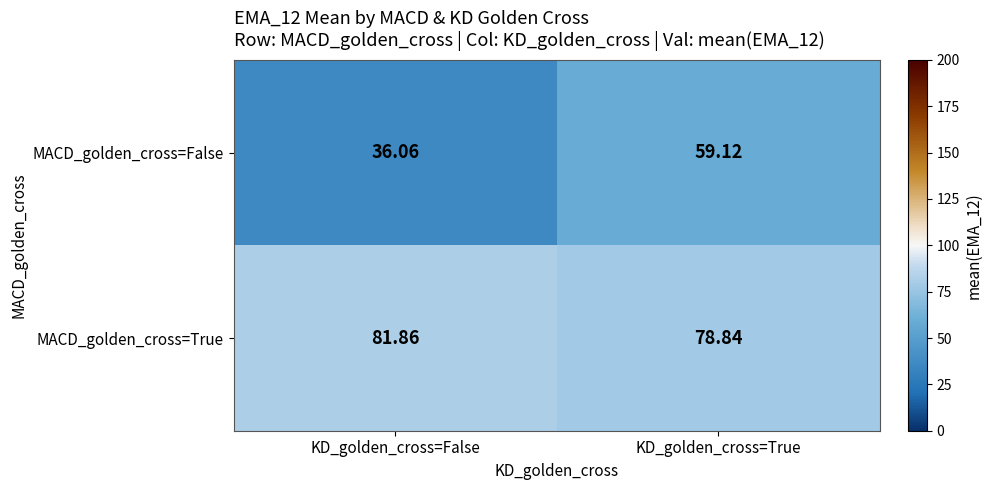

How many data points in MACD_golden_cross=False are less than 59?

1